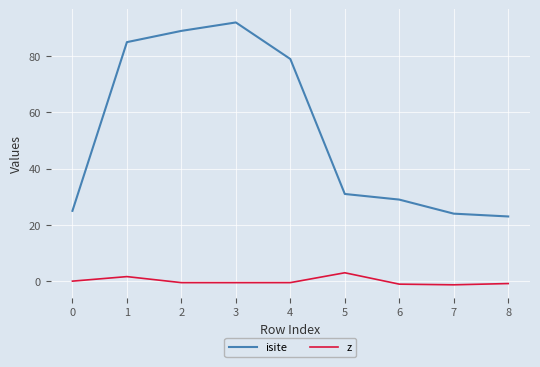

True or false: isite and z intersect in this chart.

False